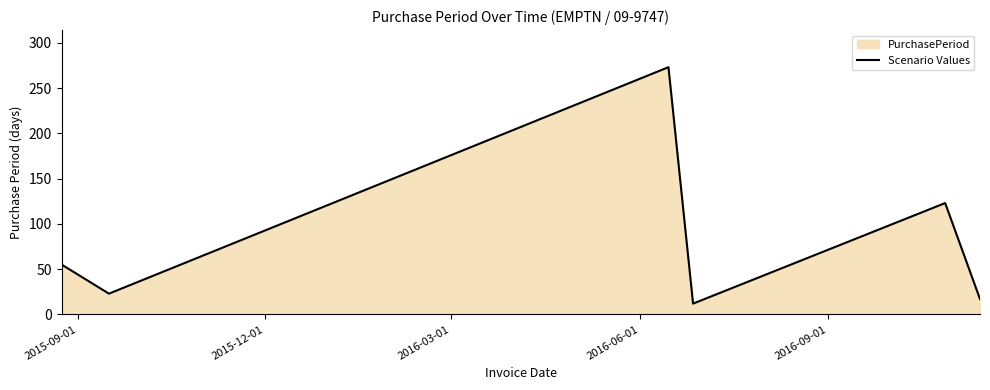

How many distinct data groups are displayed?

1